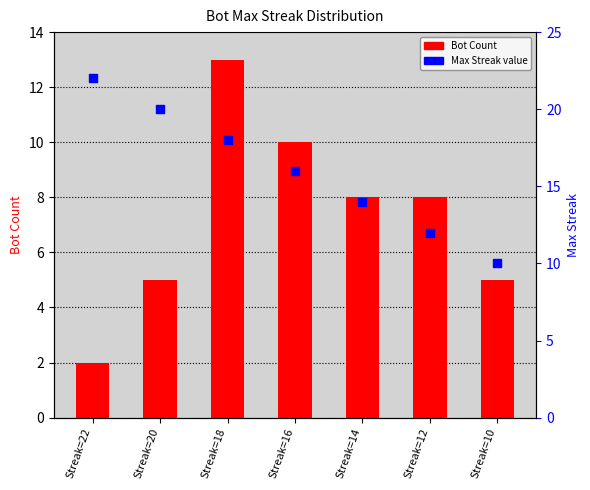

Is the value of maxStreak at Streak=12 greater than the value of Bot Count at Streak=16?

Yes